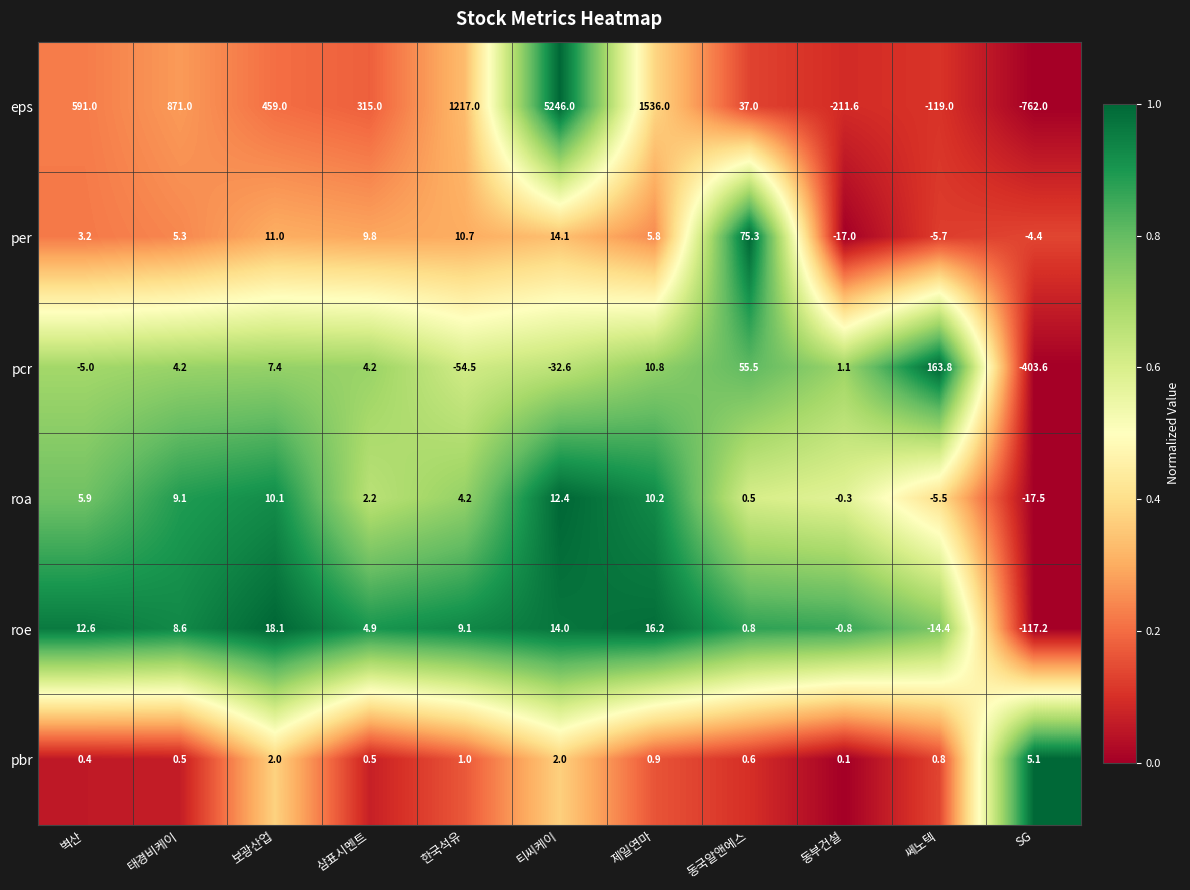

What is the lowest value of the roe series?

-117.2